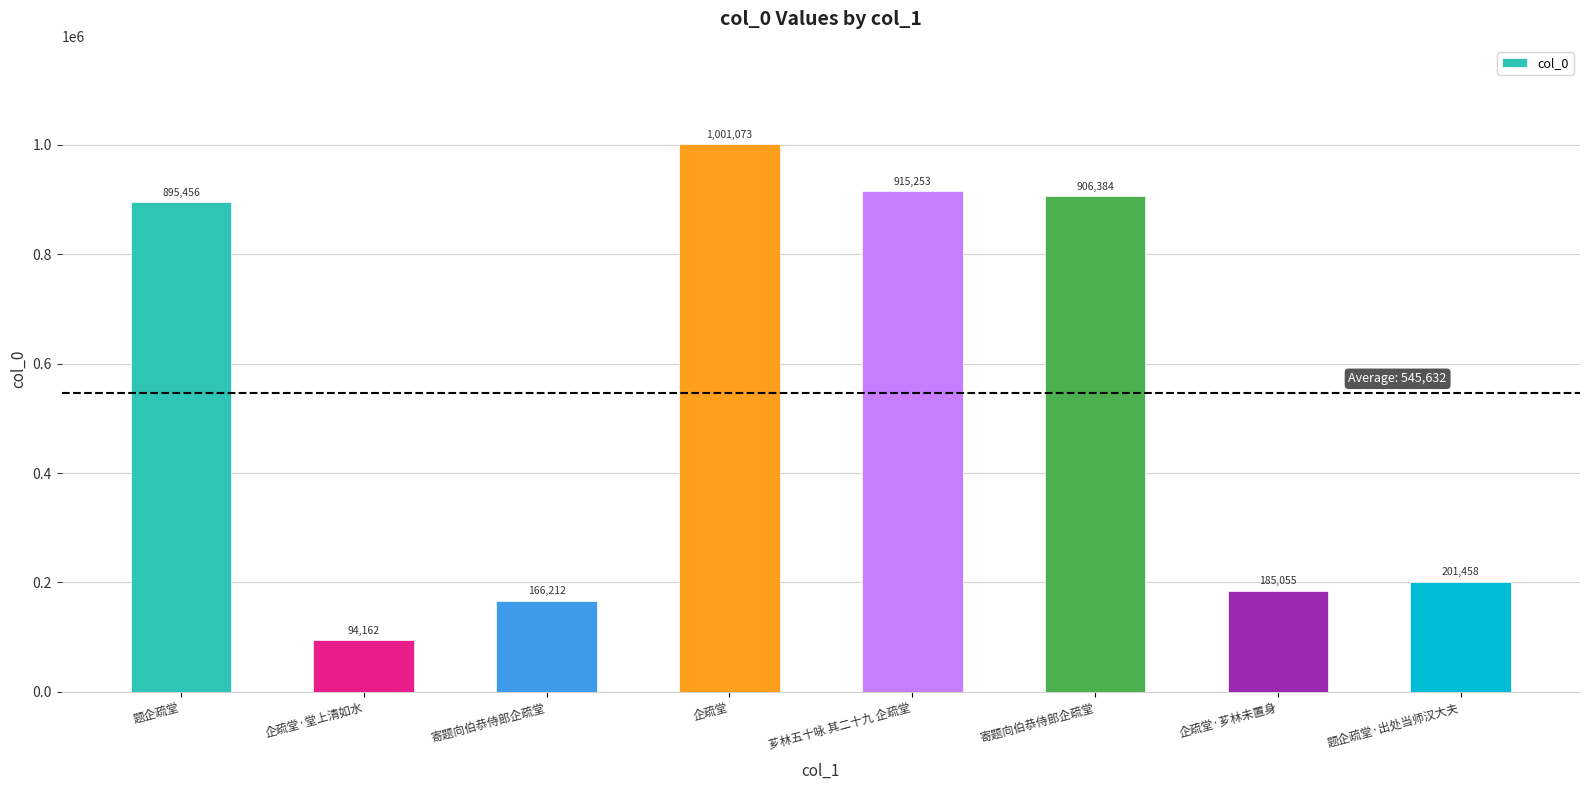

How many distinct data groups are displayed?

1